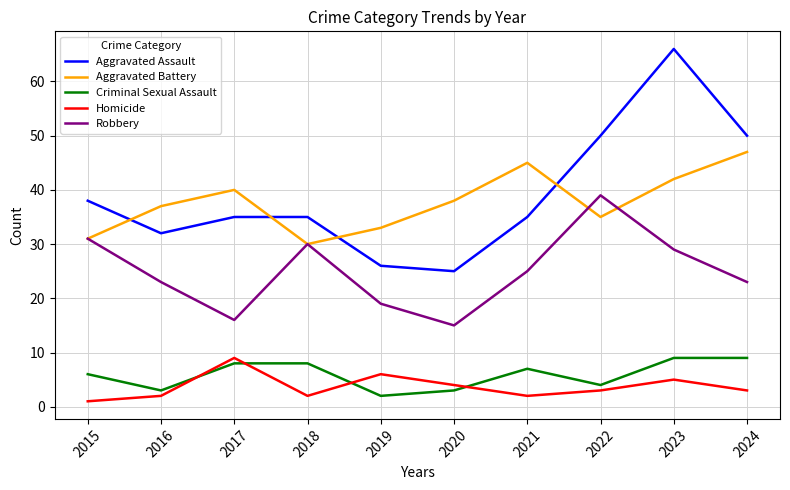

True or false: Criminal Sexual Assault and Homicide intersect in this chart.

True